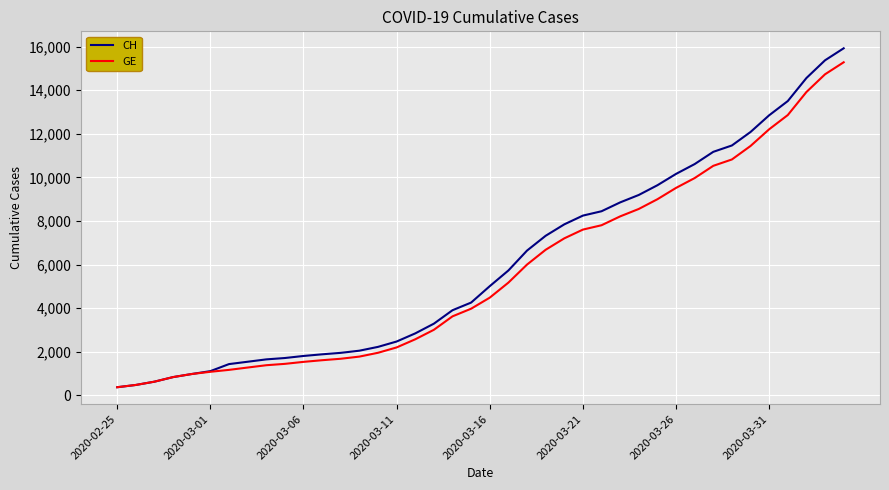

What is the minimum value shown in the chart?

375